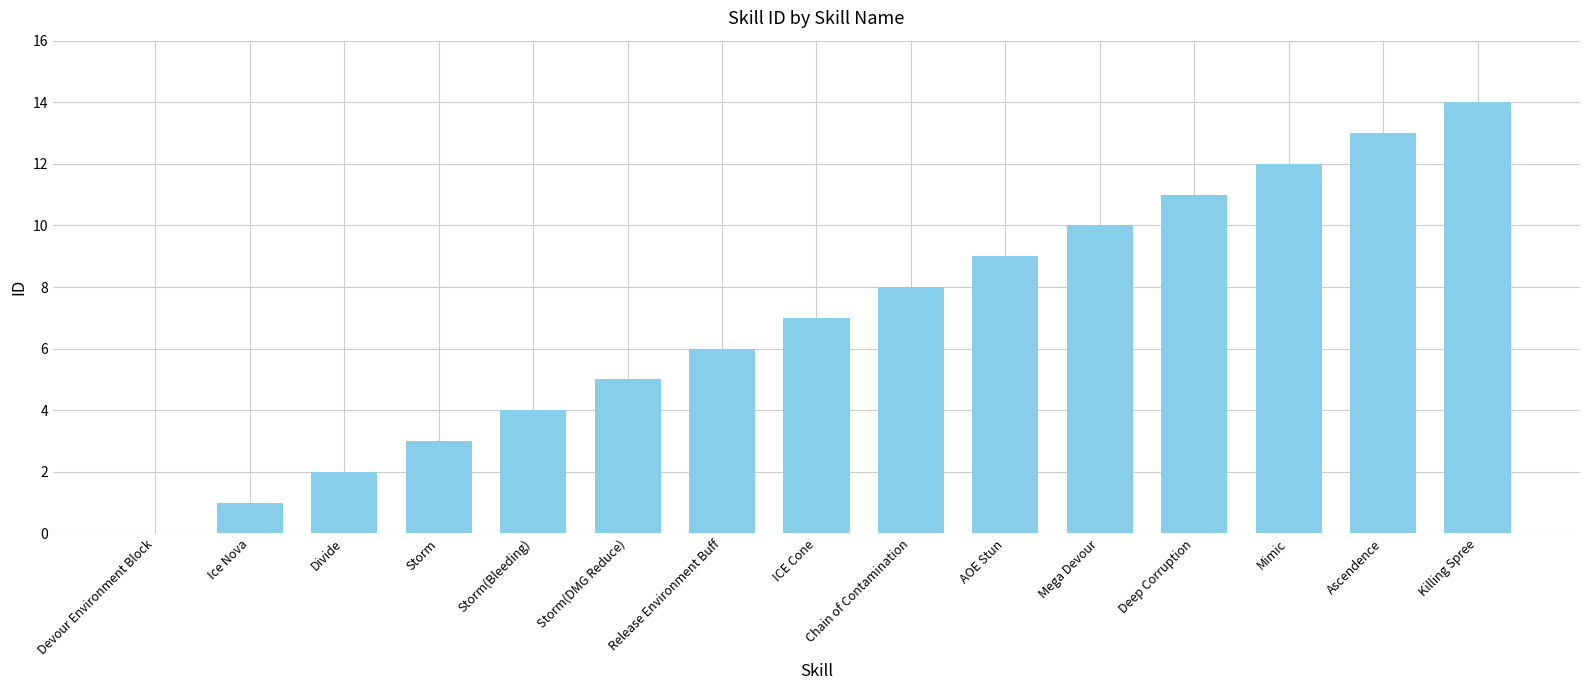

The chart shows a value of 3 at Storm. True or false?

True